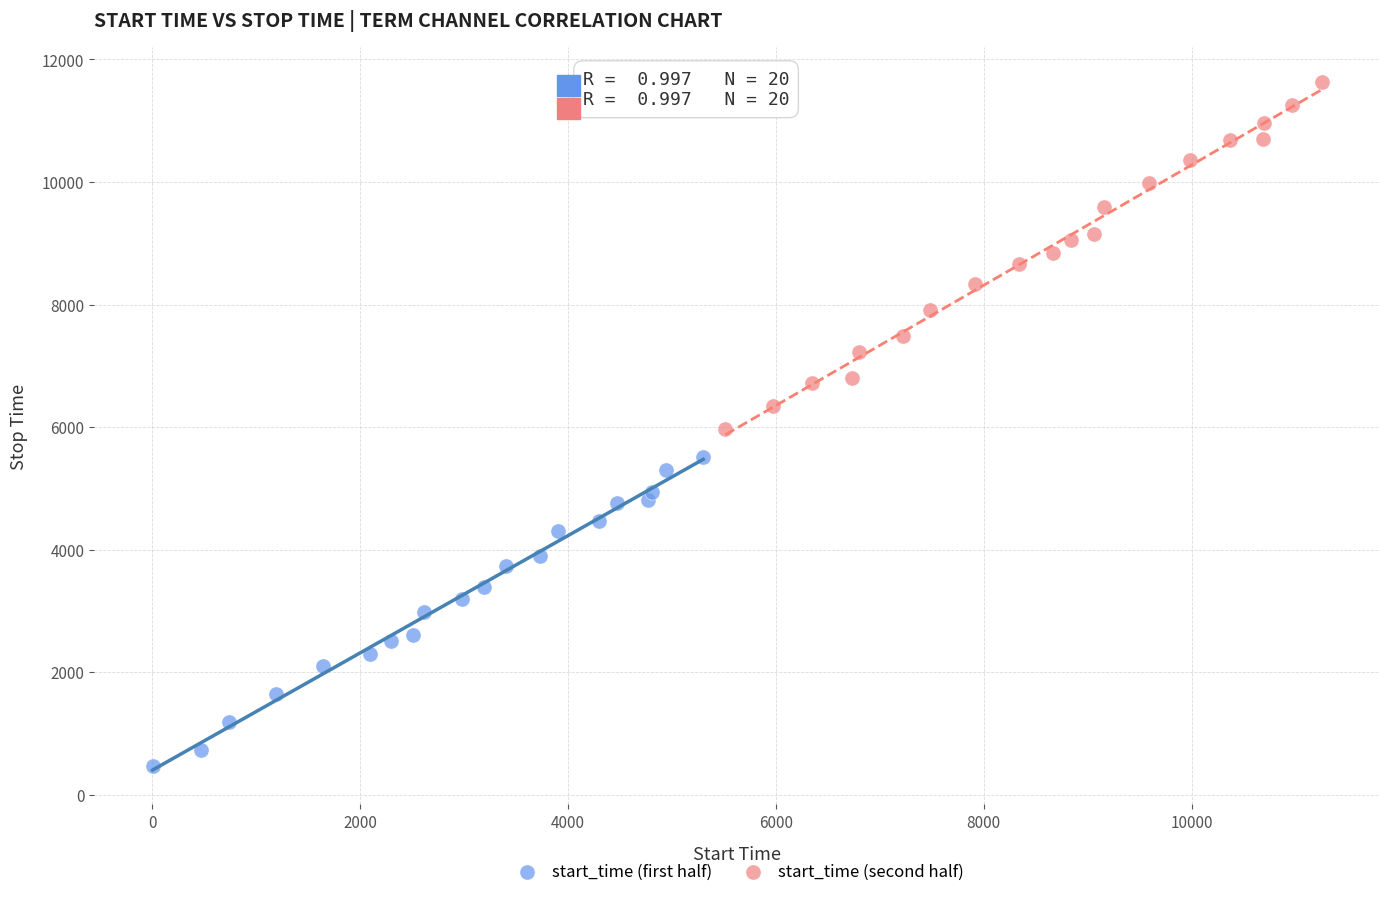

What are all the series names shown in the legend?

start_time (first half), start_time (second half)